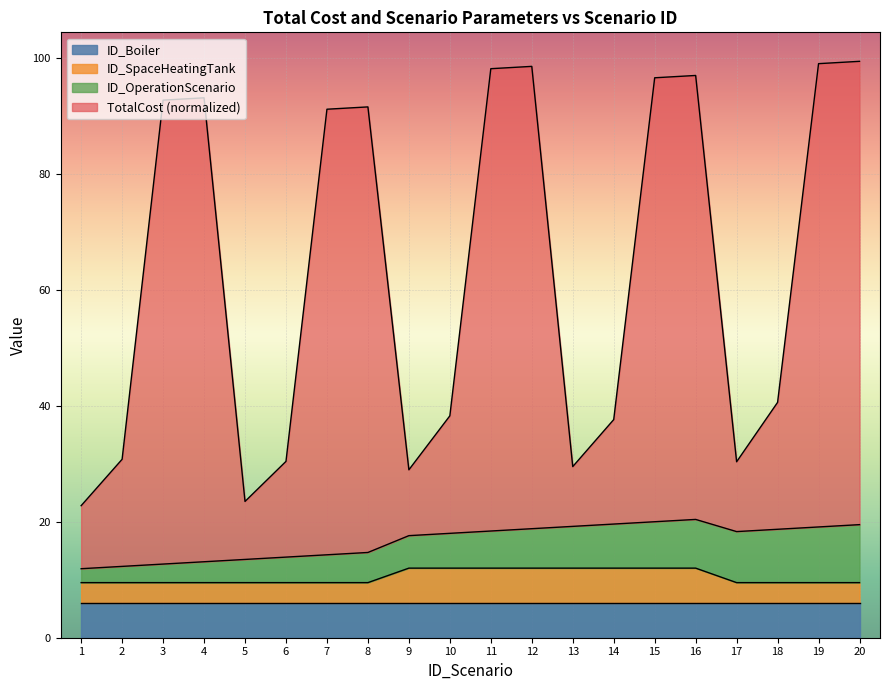

Does the chart display data point markers on the line(s)?

No